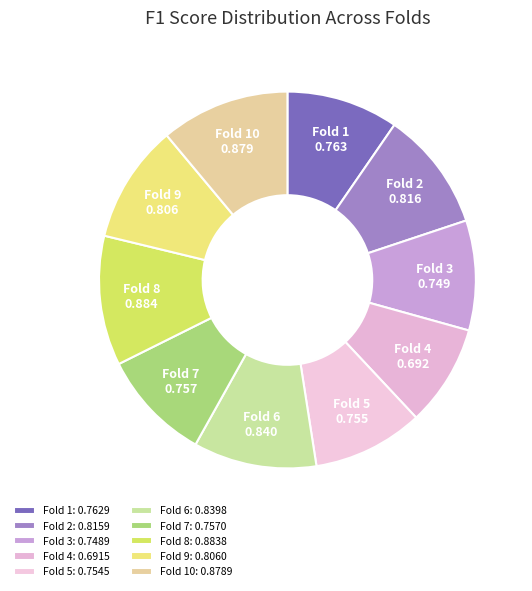

True or false: Fold 7 accounts for 2% of the total.

False